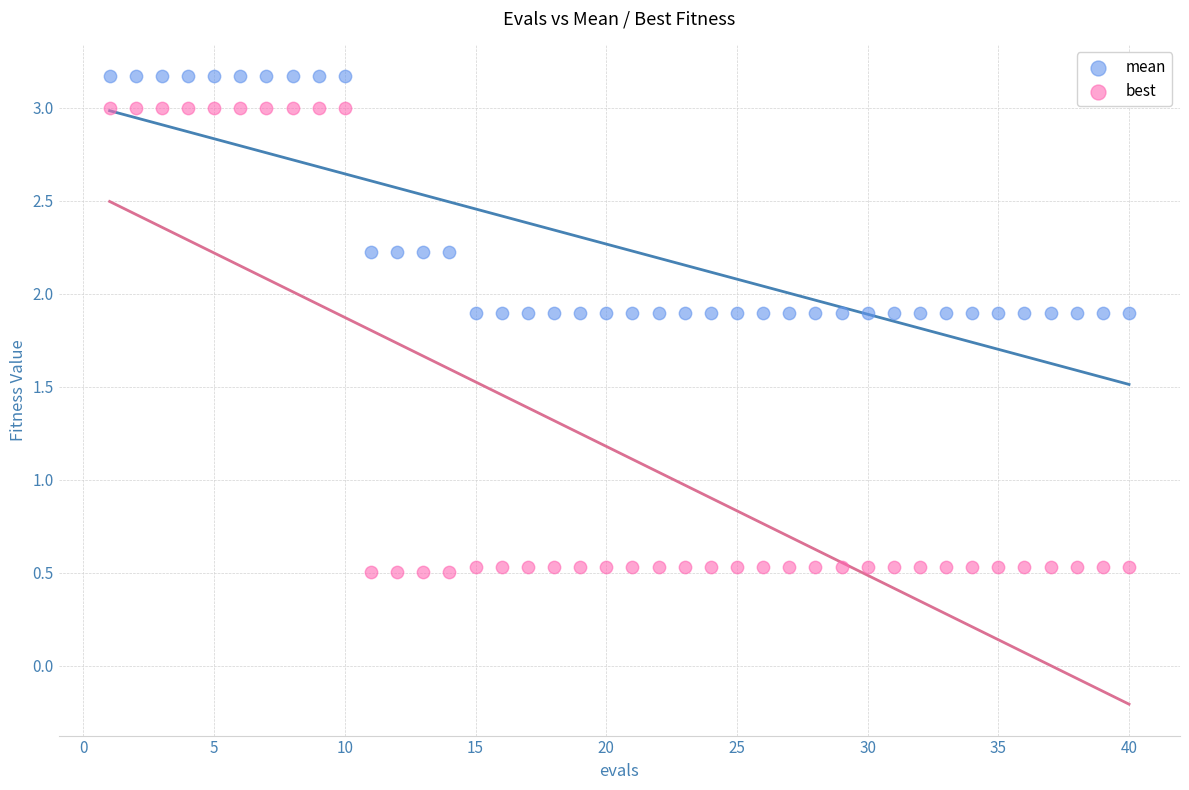

Which series contains the lowest Y value?

best